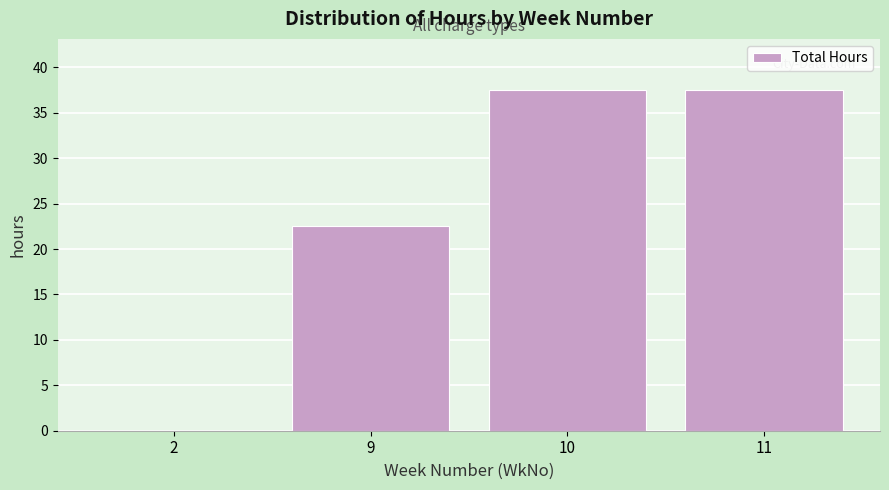

Reading left to right, list all the values displayed in this chart.

2=0.0	9=22.5	10=37.5	11=37.5